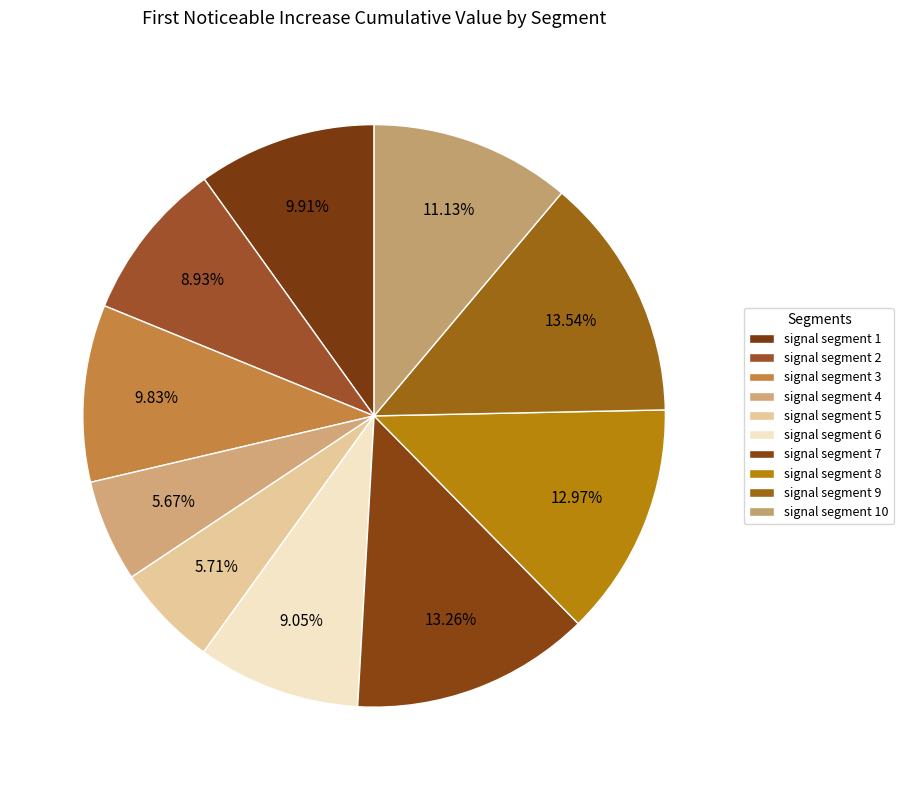

Count the number of slices in the pie.

10